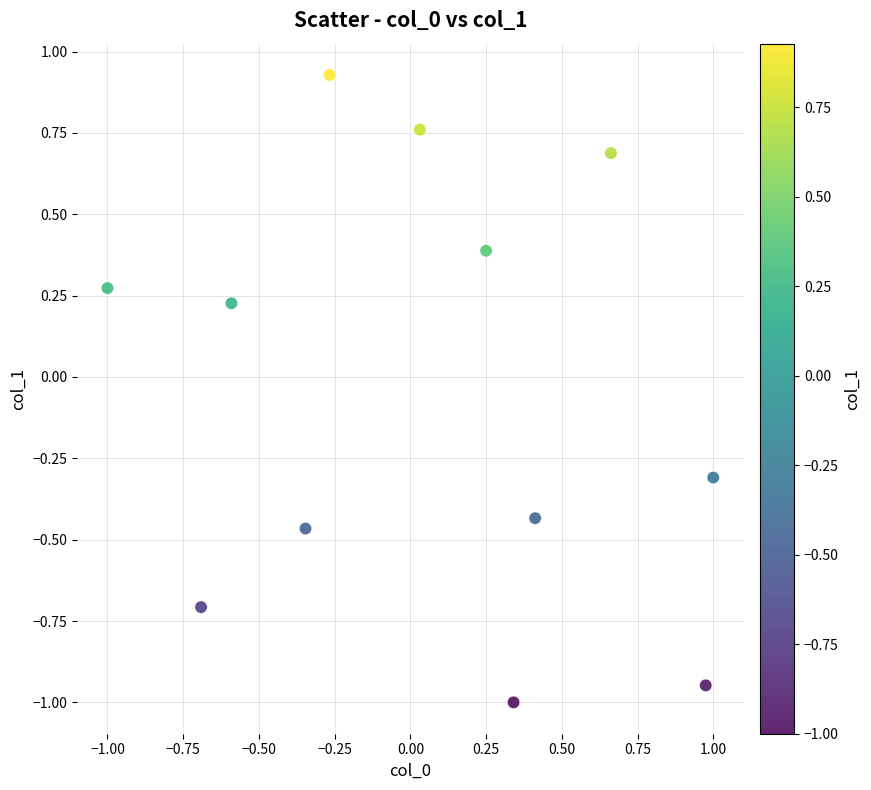

What is the range of X values (max minus min)?

2.0